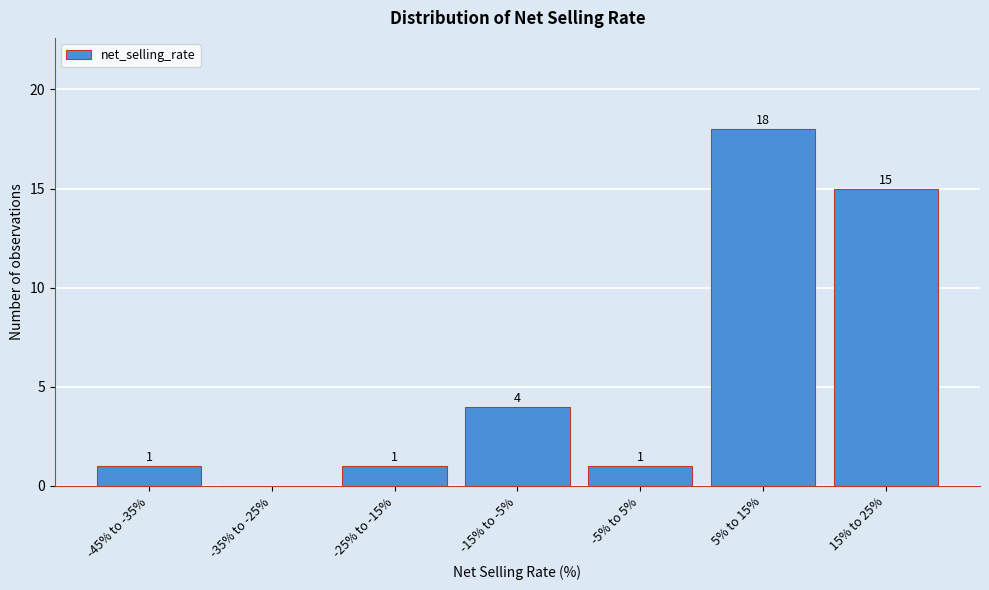

Reading right to left, transcribe all the data shown in this chart.

15% to 25%=15	5% to 15%=18	-5% to 5%=1	-15% to -5%=4	-25% to -15%=1	-35% to -25%=0	-45% to -35%=1